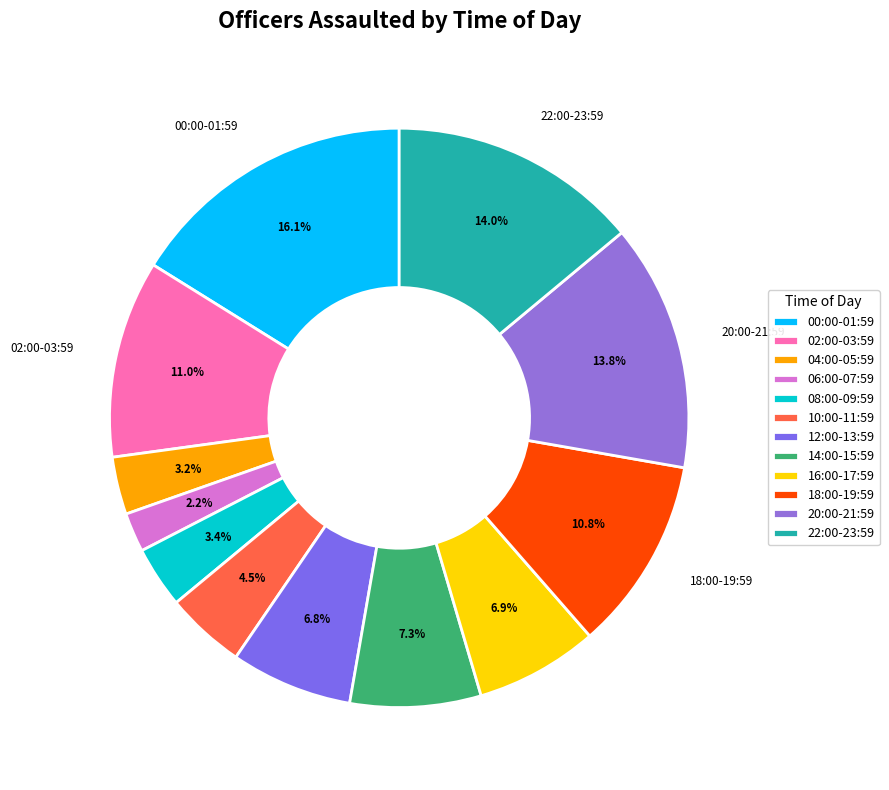

Is the sum of 02:00-03:59 and 20:00-21:59 greater than half?

No